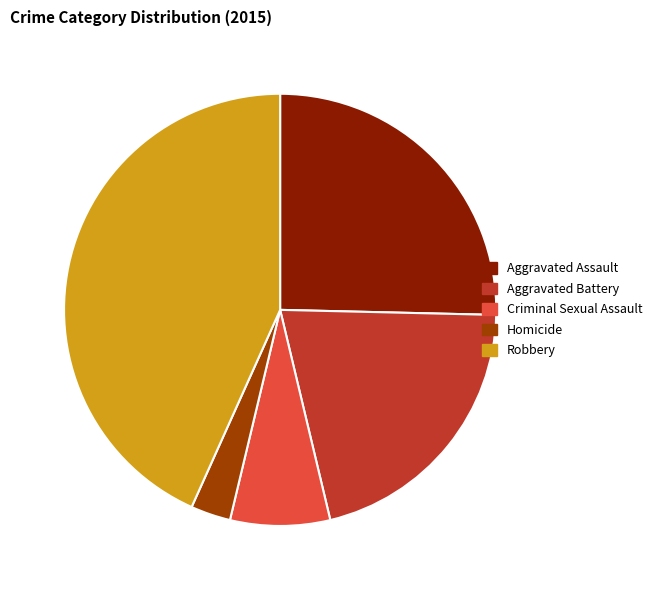

The Robbery slice represents 43% of the pie. True or false?

True